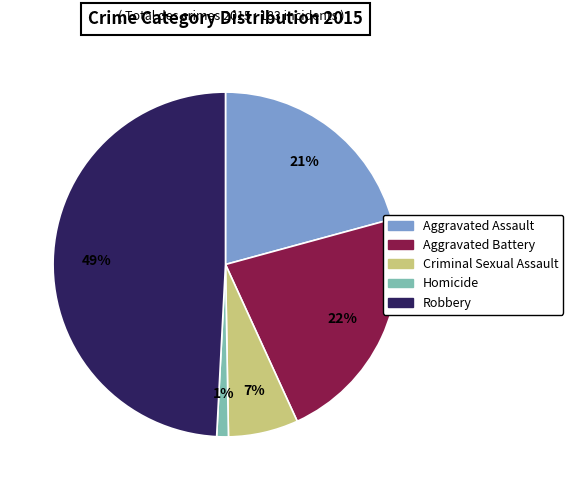

What is the largest slice in the pie chart?

Robbery